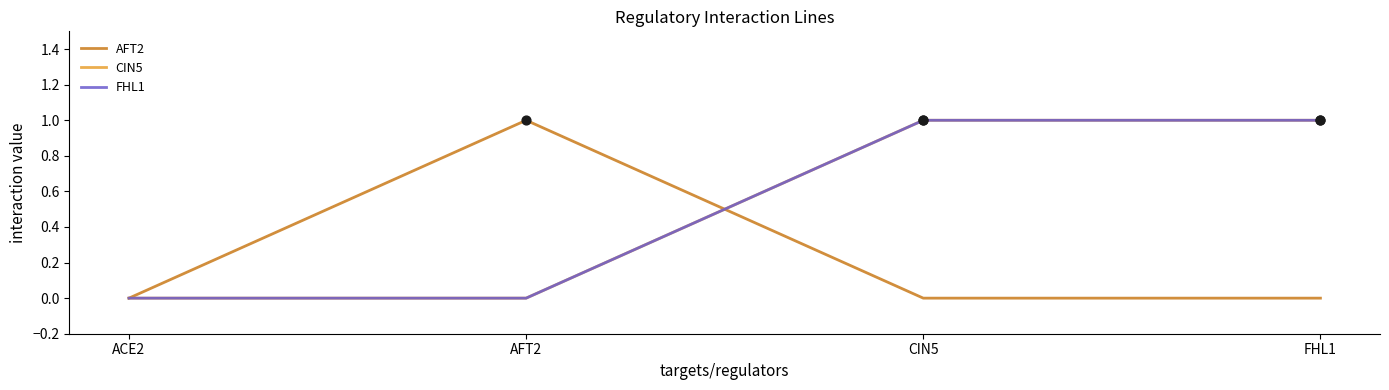

Does the chart have visible grid lines?

No